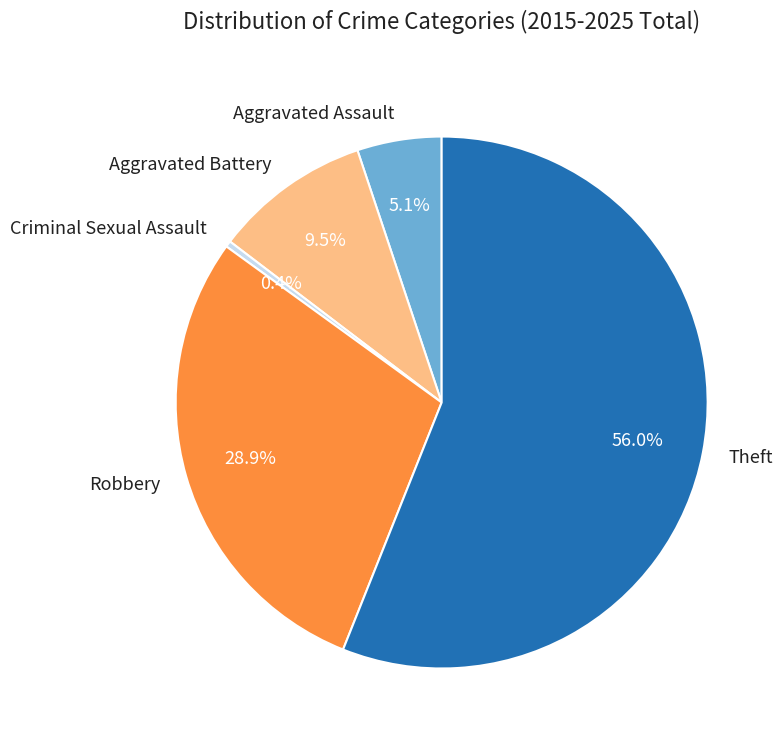

What is the smallest slice in the pie chart?

Criminal Sexual Assault